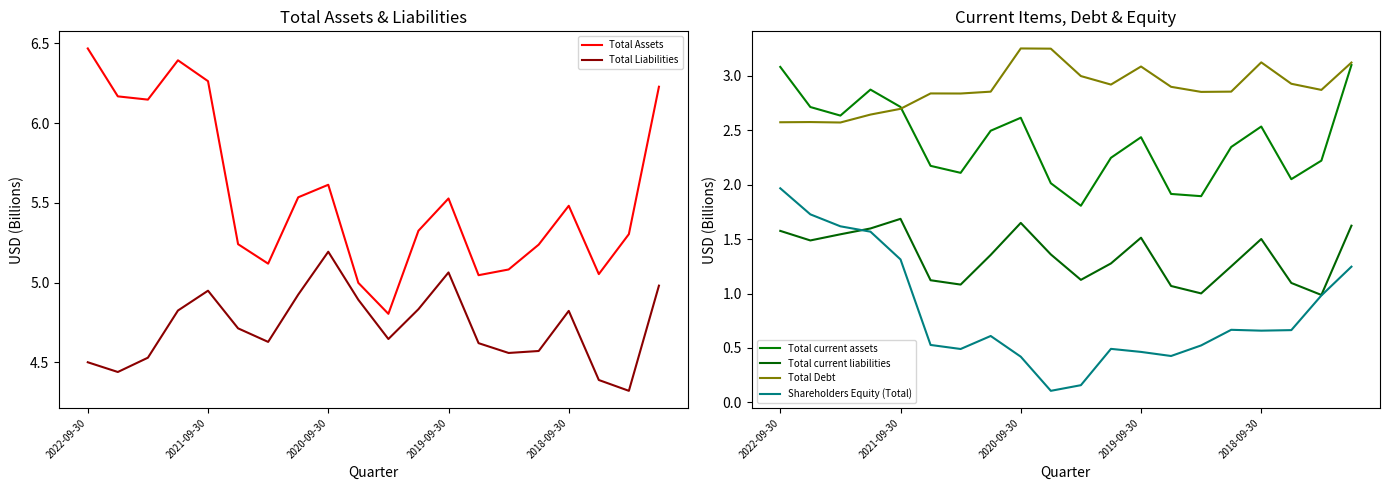

Count the number of data series in this chart.

6